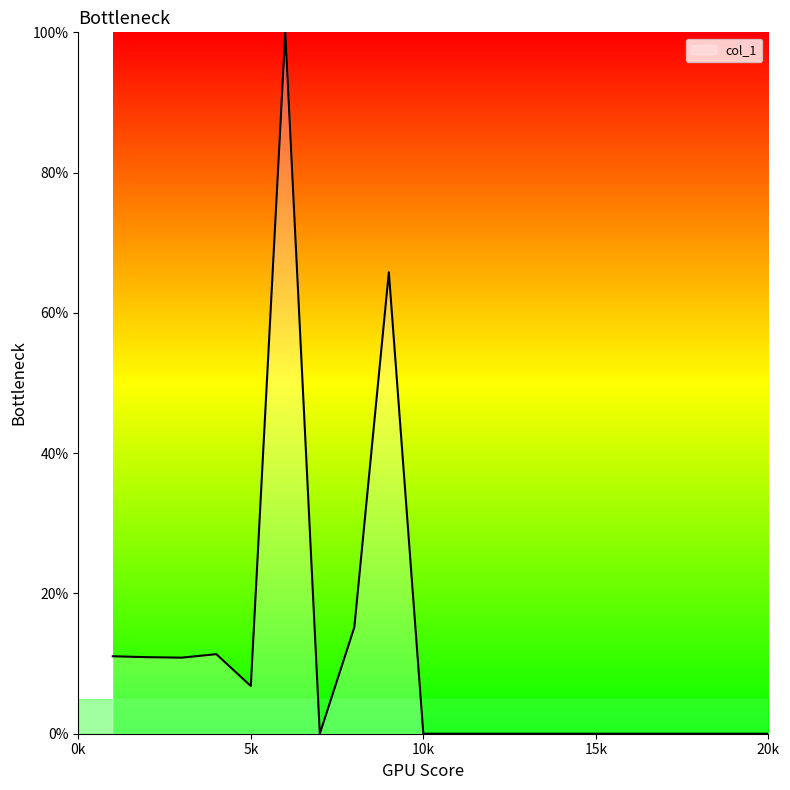

True or false: there are more than 0 points higher than both neighbors.

True